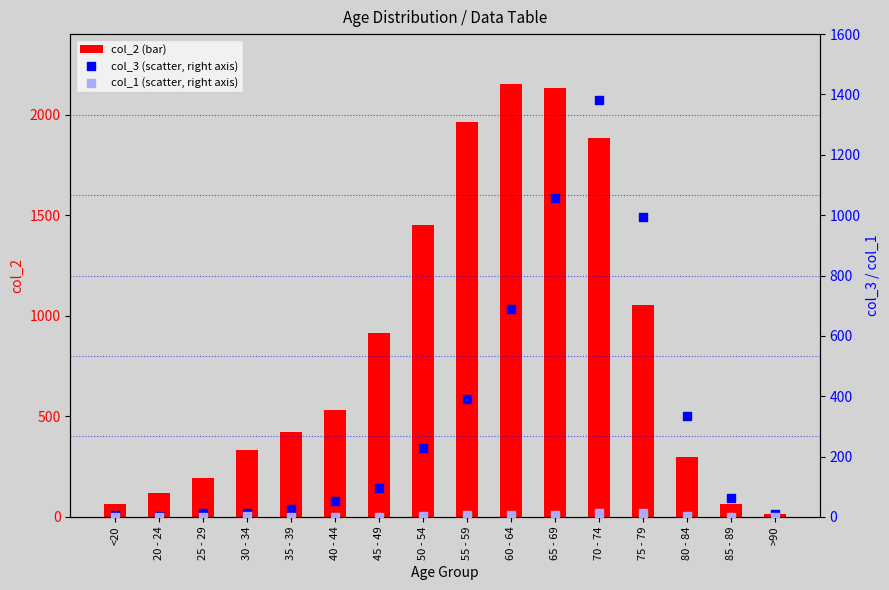

At how many categories does at least one series exceed 1418?

5